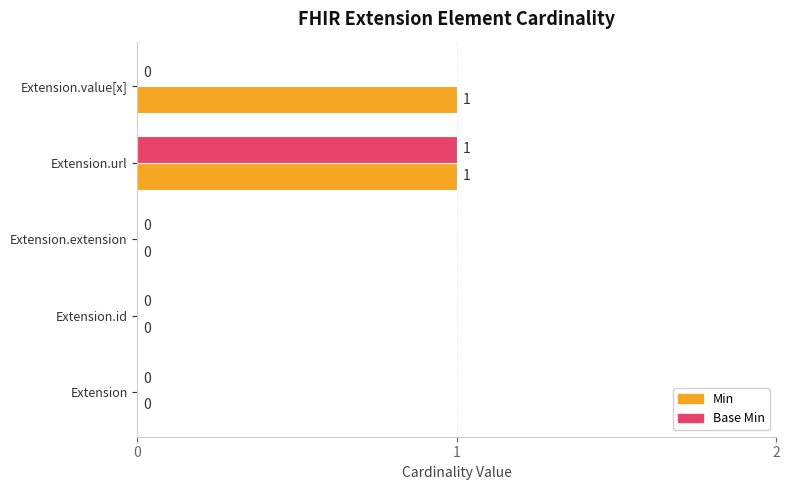

What is the sum of all Min values?

2